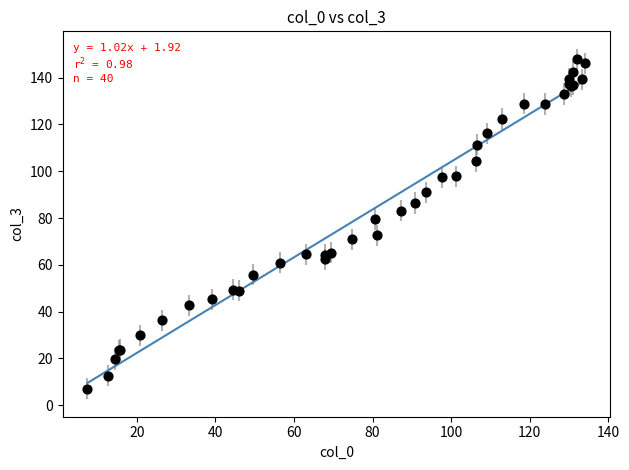

What Y value in the scatter plot is closest to 77?

79.4